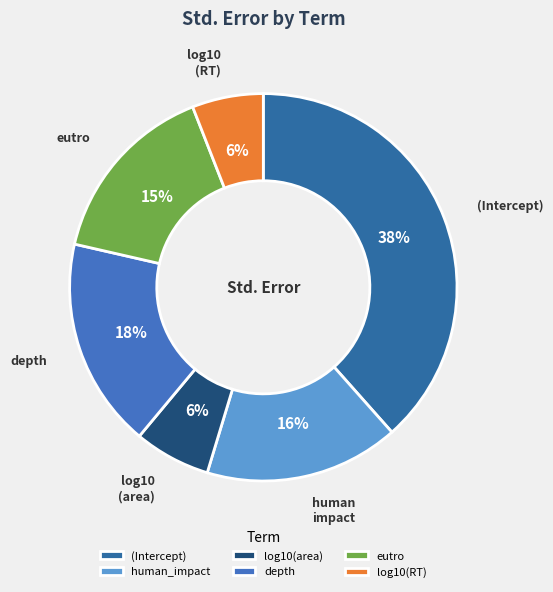

Is it true that log10(RT) is 1% of the pie?

False